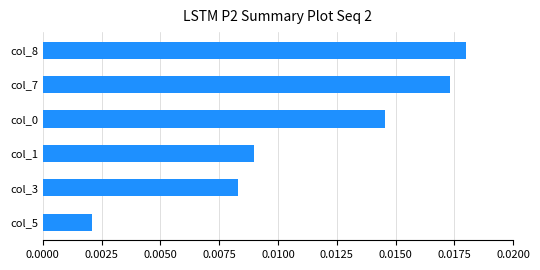

Which has a higher value, col_3 or col_7?

col_7